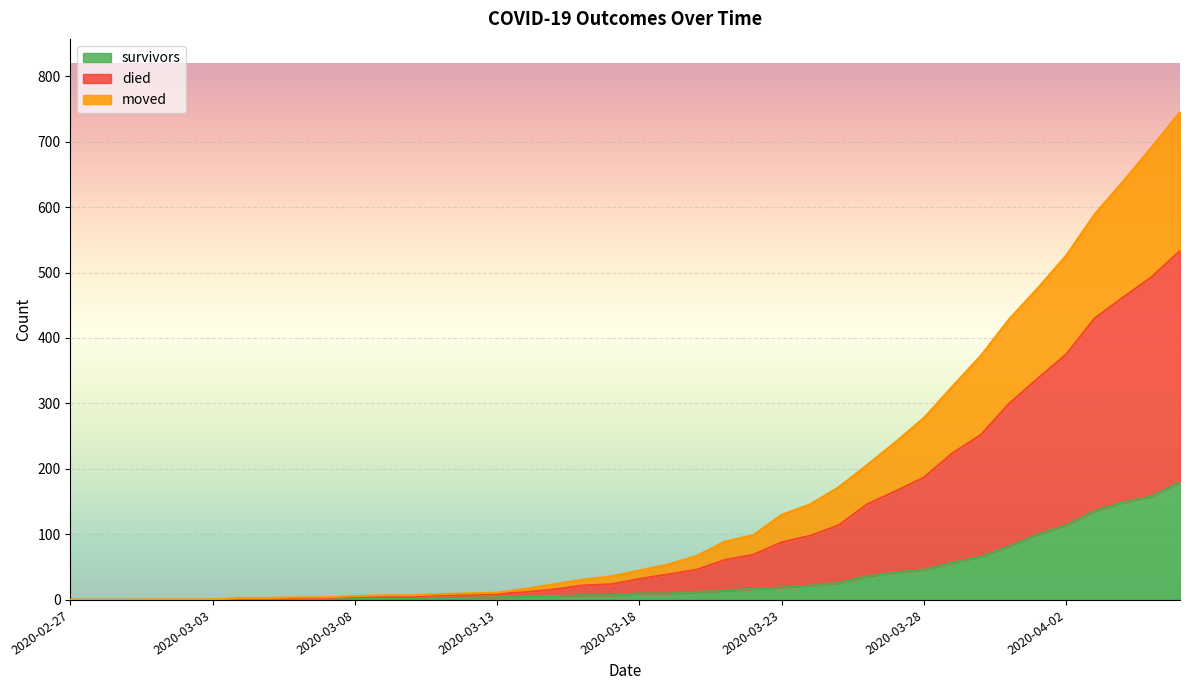

What is the highest value of the survivors series?

180